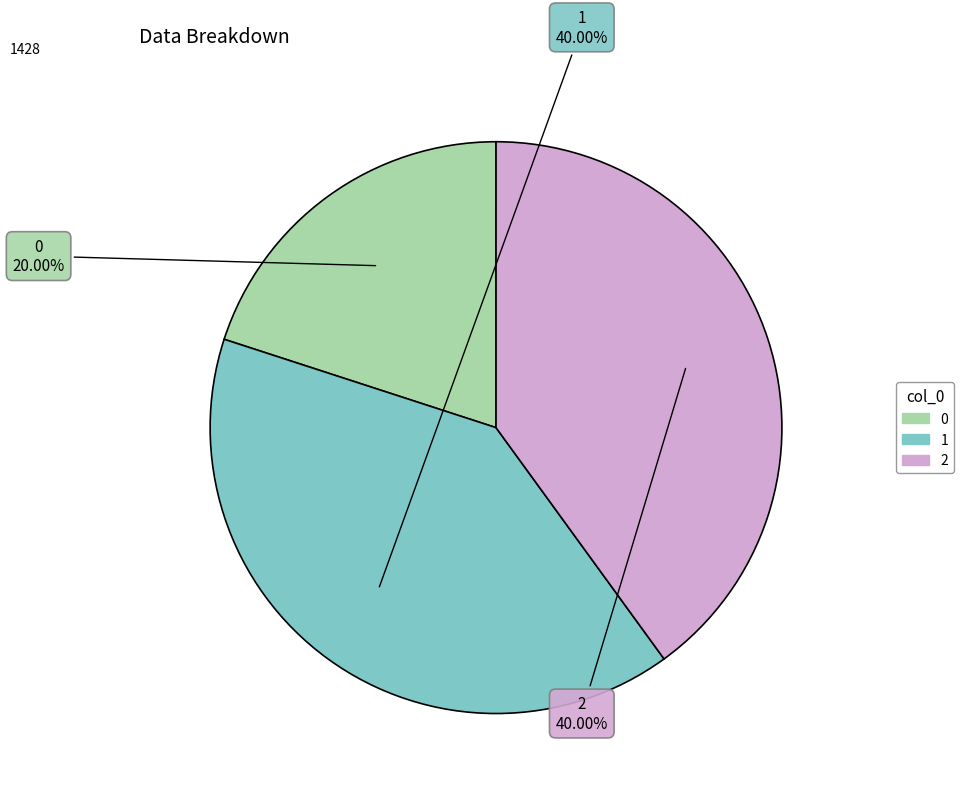

Does 1 represent more than half of the total?

No